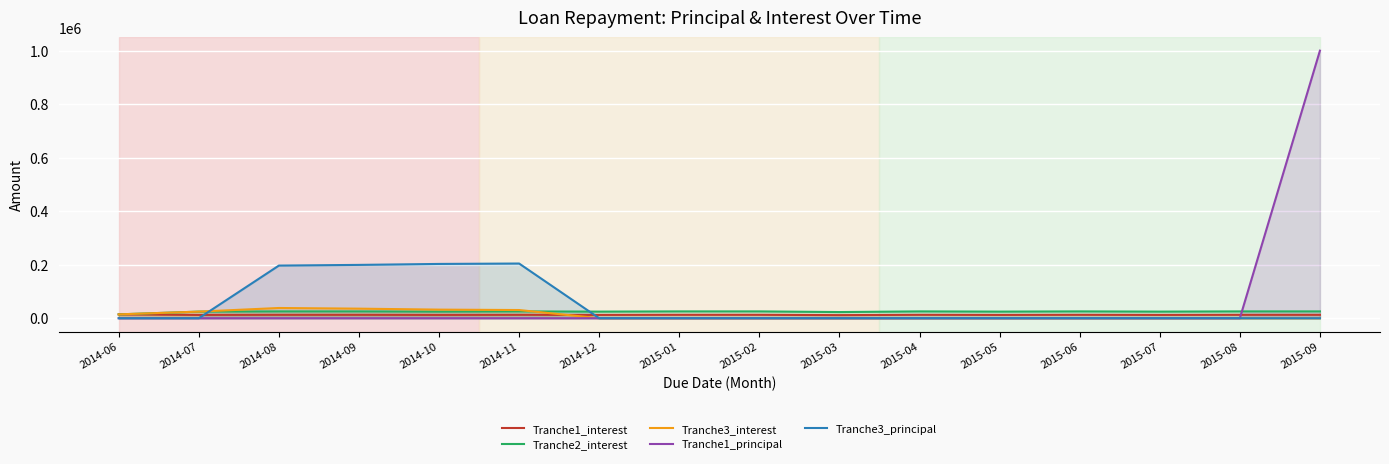

At which category does the chart reach its peak across all series?

2015-09